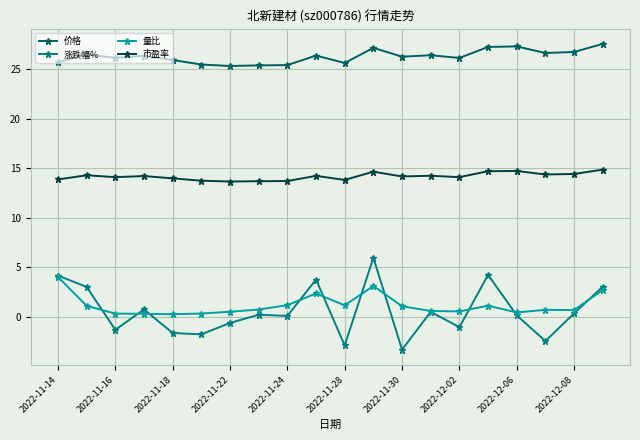

True or false: 涨跌幅% has more than 2 points higher than both neighbors.

True